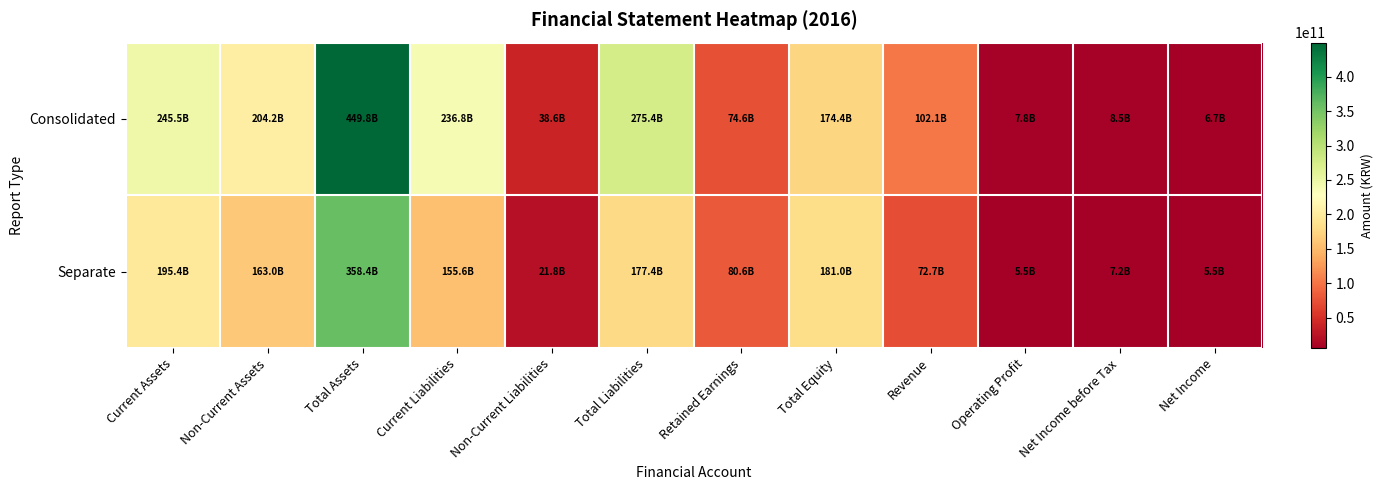

How many categories are shown in the chart?

12